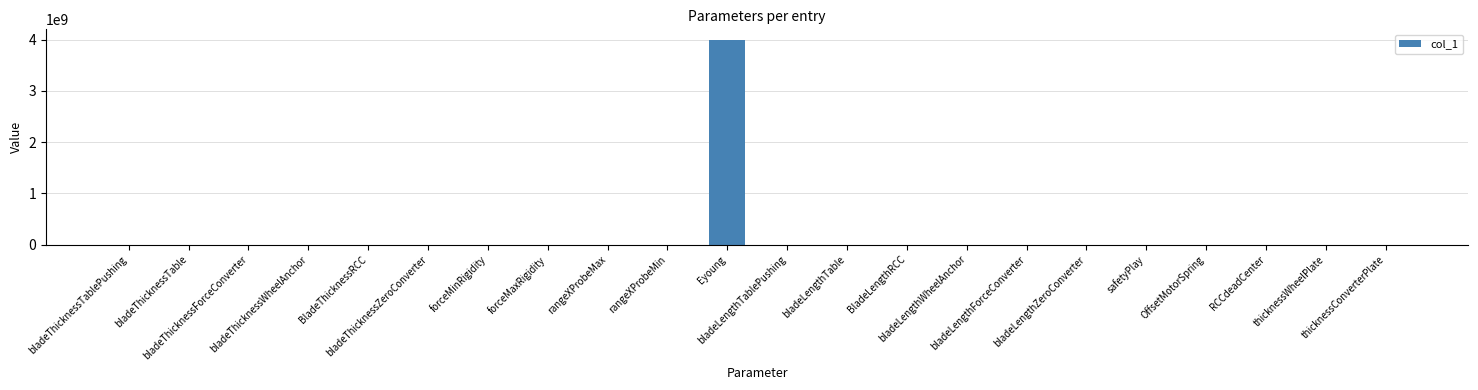

What is the ratio of the value at bladeLengthTablePushing to the value at thicknessWheelPlate?

33.3